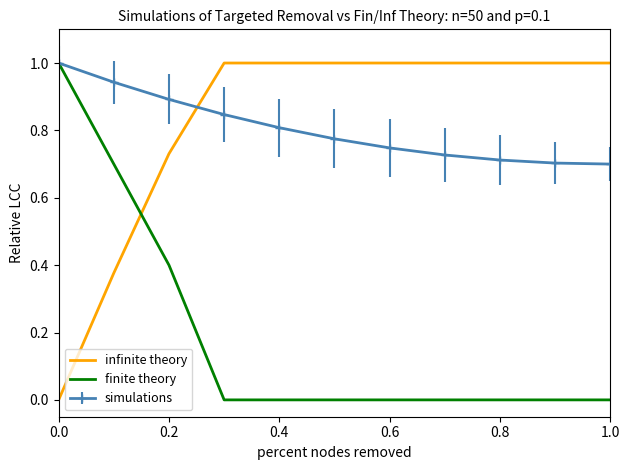

What is the highest value of the infinite theory series?

1.0